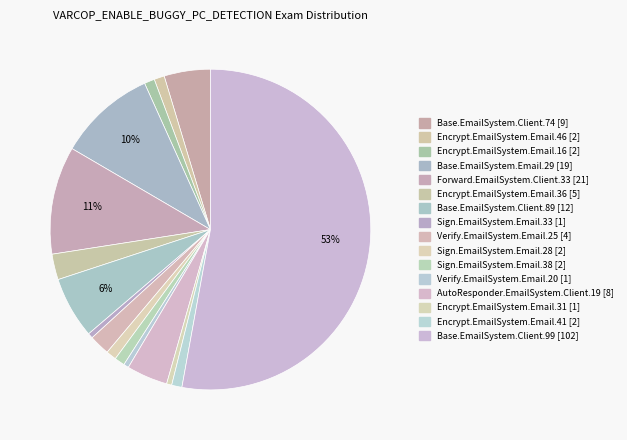

How many segments does this pie chart have?

16